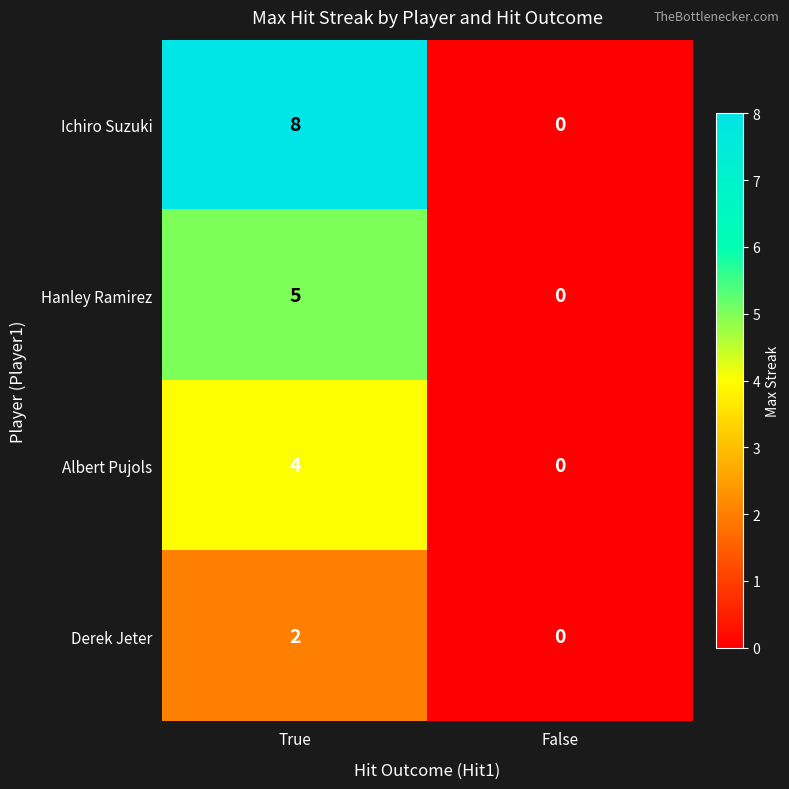

Reading left to right, transcribe all the data shown in this chart.

Ichiro Suzuki: True=8	False=0
Hanley Ramirez: True=5	False=0
Albert Pujols: True=4	False=0
Derek Jeter: True=2	False=0